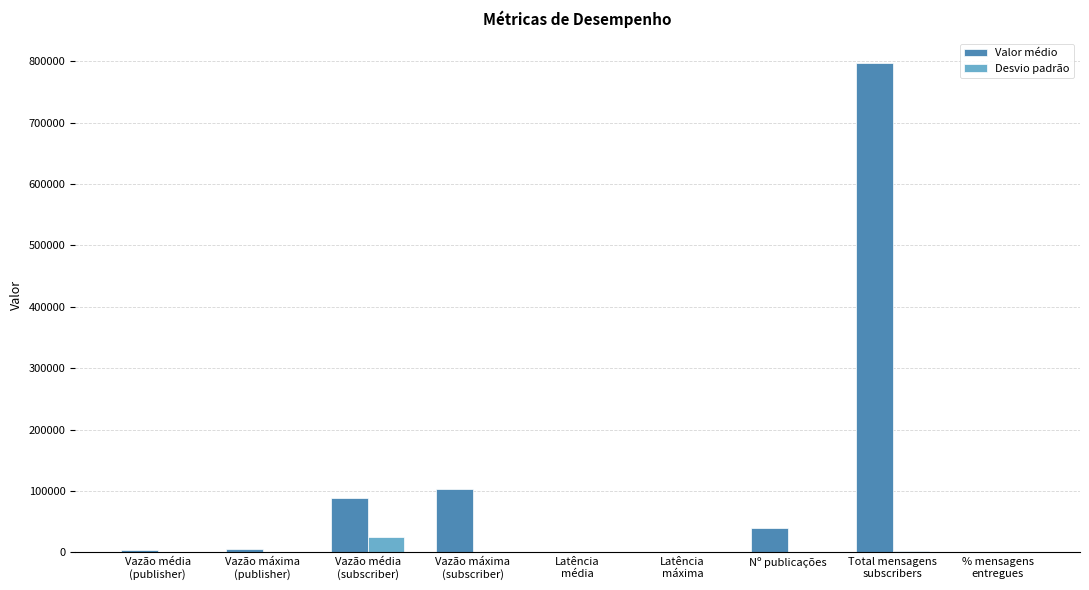

What is the highest value of the Desvio padrão series?

24558.2